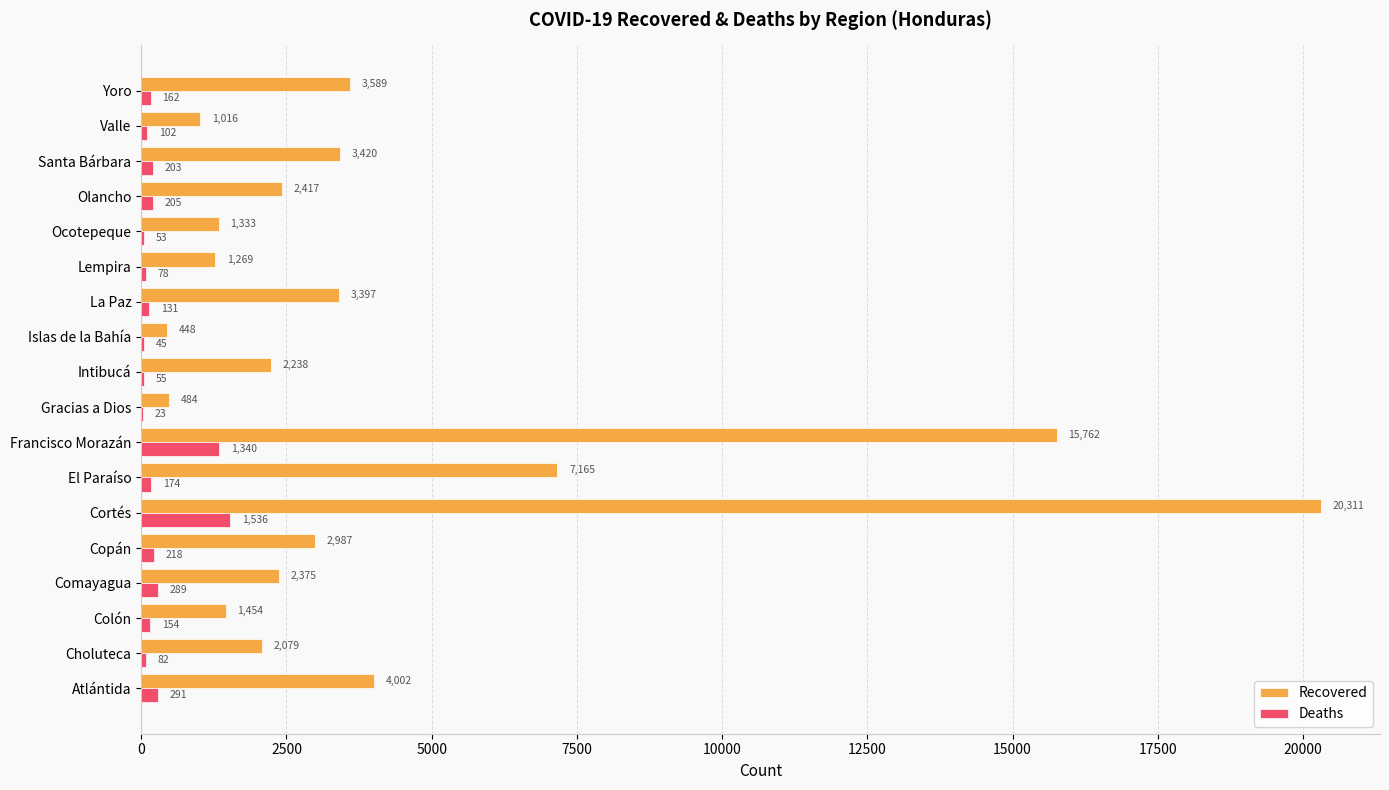

What is the average value of the Recovered series?

4208